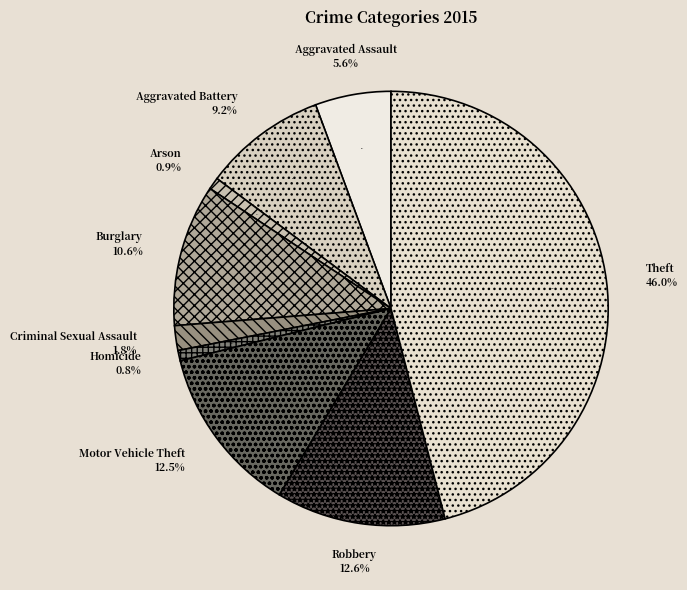

Is it true that Robbery is 13% of the pie?

True